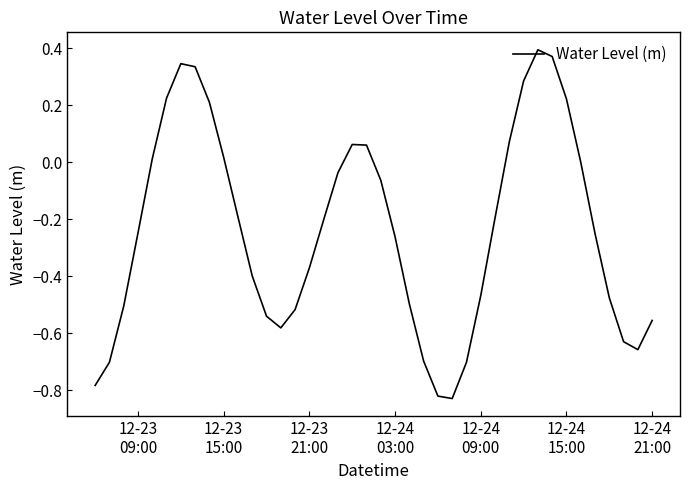

What is the difference between the maximum and minimum values?

1.2